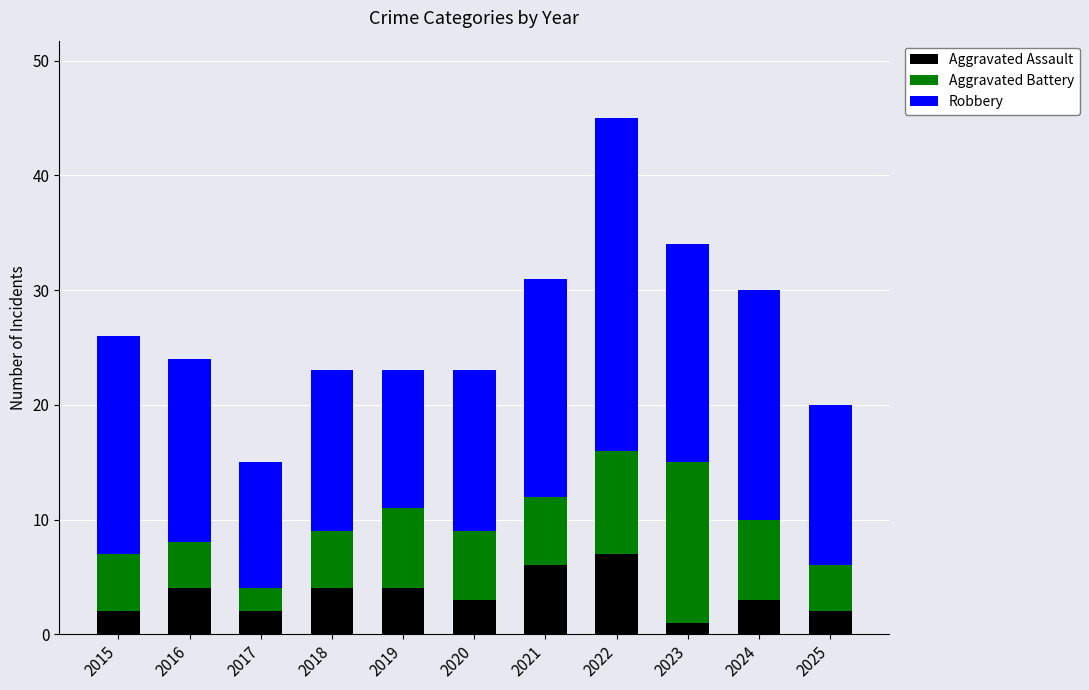

How many Aggravated Assault values are between 2 and 4?

8